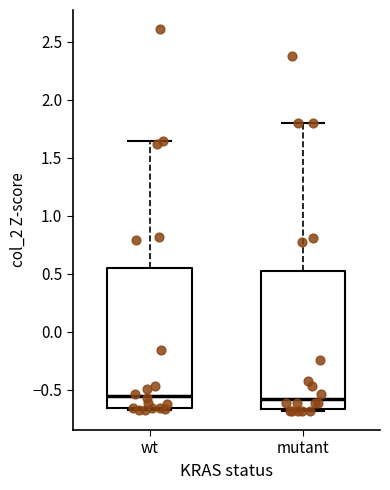

Where is the upper edge of the box for mutant on the y-axis? The values are not printed on the chart, so give them approximately, as read against the axis.

0.50